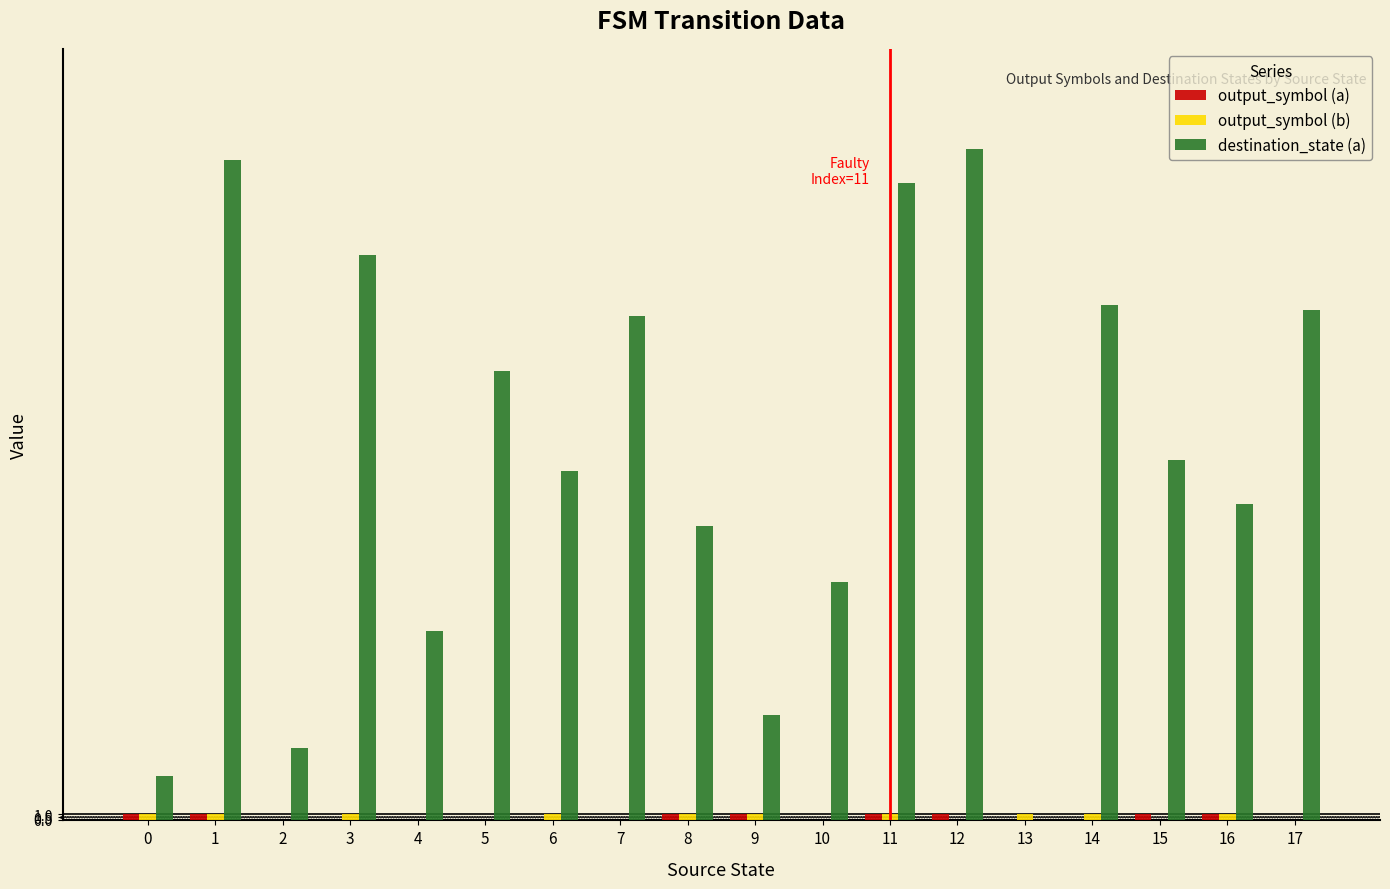

Which series has the largest total across all categories?

destination_state (a)